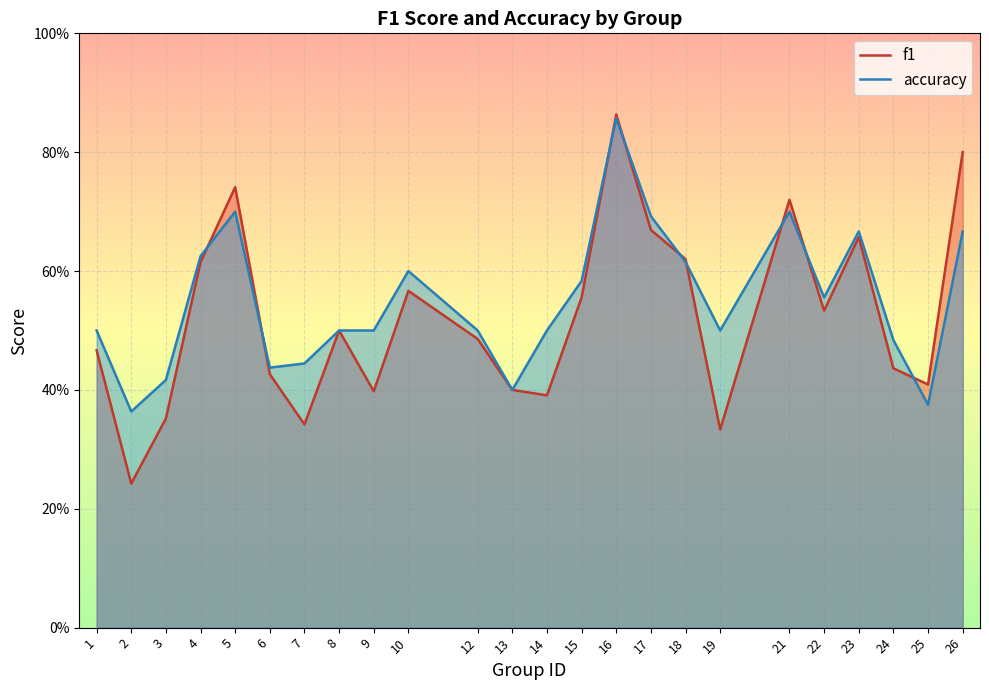

Reading right to left, transcribe all the data shown in this chart.

f1: 0.8	0.4	0.4	0.7	0.5	0.7	0.3	0.6	0.7	0.9	0.6	0.4	0.4	0.5	0.6	0.4	0.5	0.3	0.4	0.7	0.6	0.4	0.2	0.5
accuracy: 0.7	0.4	0.5	0.7	0.6	0.7	0.5	0.6	0.7	0.9	0.6	0.5	0.4	0.5	0.6	0.5	0.5	0.4	0.4	0.7	0.6	0.4	0.4	0.5